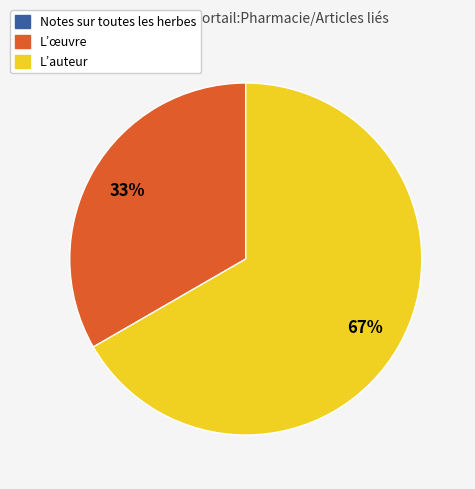

Combined, do L’œuvre and L’auteur account for over 50%?

Yes